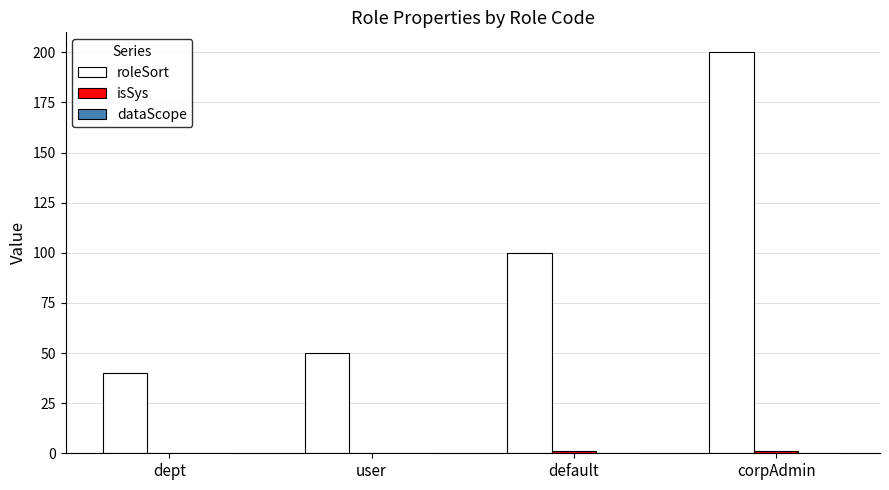

Which series changed the most between user and corpAdmin?

roleSort